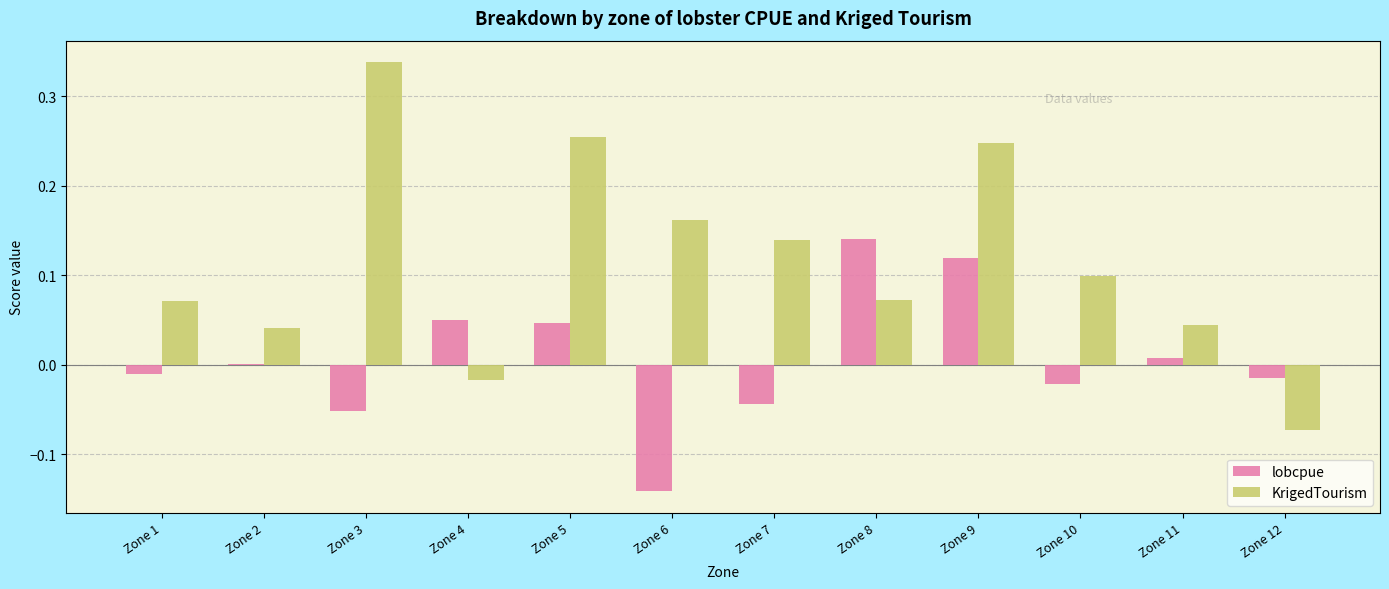

What is the sum of all KrigedTourism values?

1.4